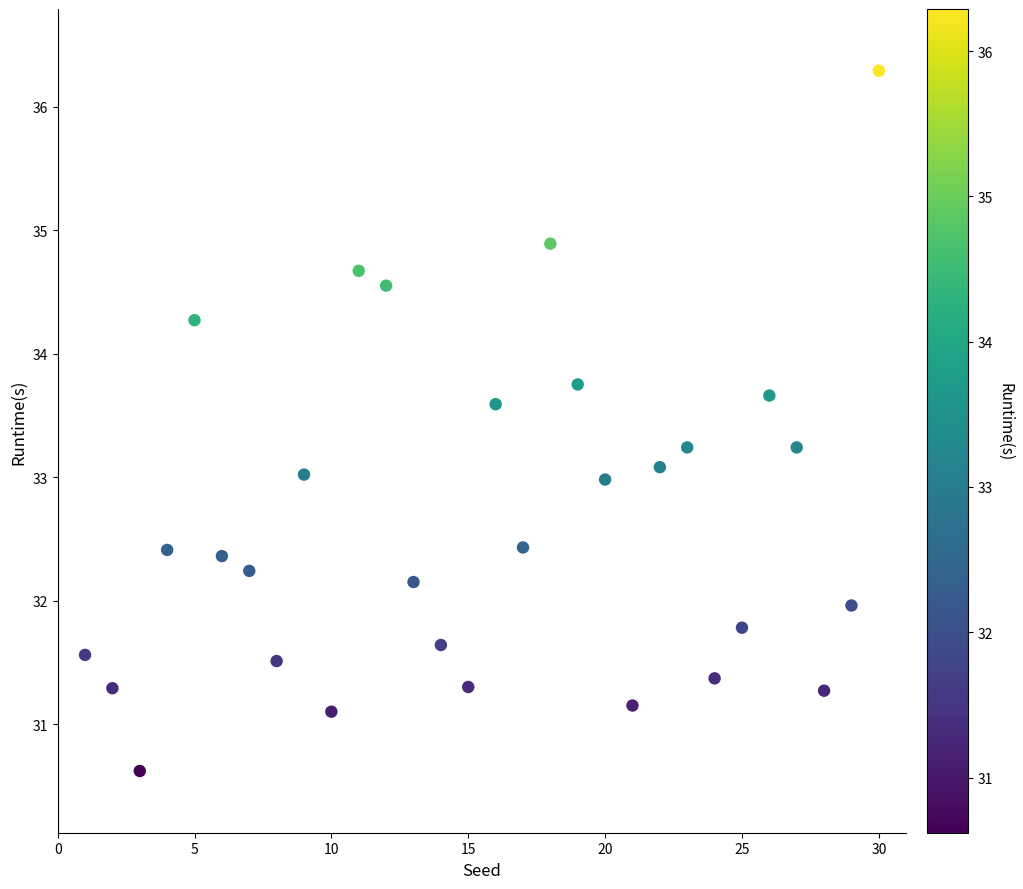

What is the range of Y values (max minus min)?

5.7